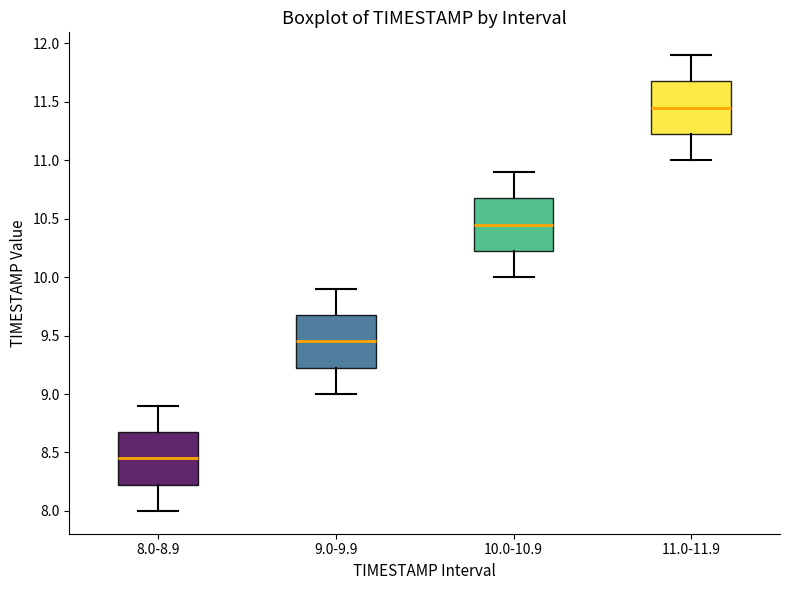

Reading left to right, transcribe this box plot: for each box, give where its median line is, the range the box spans, and where its two whiskers end, as read against the y-axis. The values are not printed on the chart, so give them approximately, as read against the axis.

8.0-8.9: median 8.45, box 8.25 to 8.70, whiskers 8.00 to 8.90
9.0-9.9: median 9.45, box 9.25 to 9.70, whiskers 9.00 to 9.90
10.0-10.9: median 10.45, box 10.25 to 10.70, whiskers 10.00 to 10.90
11.0-11.9: median 11.45, box 11.25 to 11.70, whiskers 11.00 to 11.90